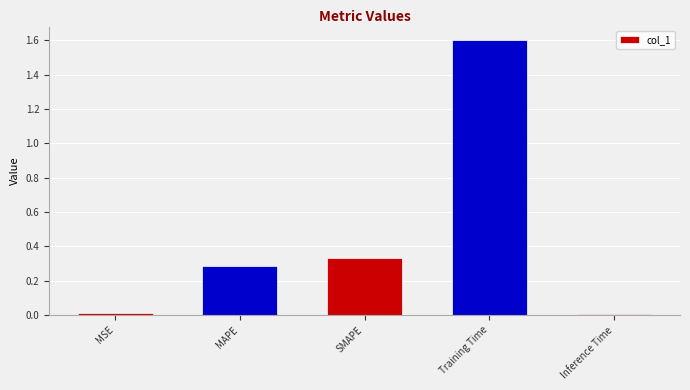

What is the sum of all values?

2.2